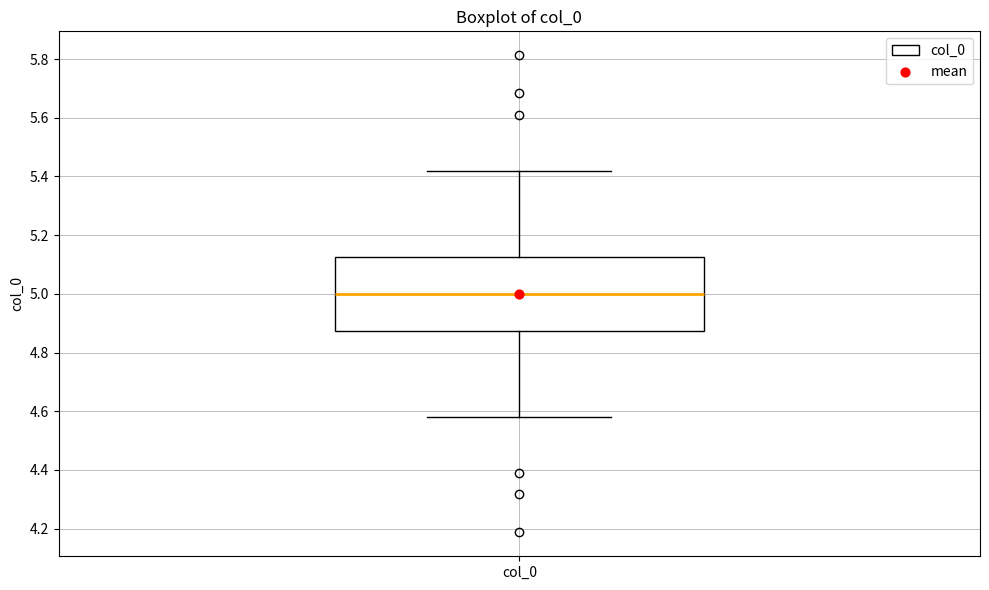

Where does the median line of the box for col_0 sit on the y-axis? The values are not printed on the chart, so give them approximately, as read against the axis.

5.00